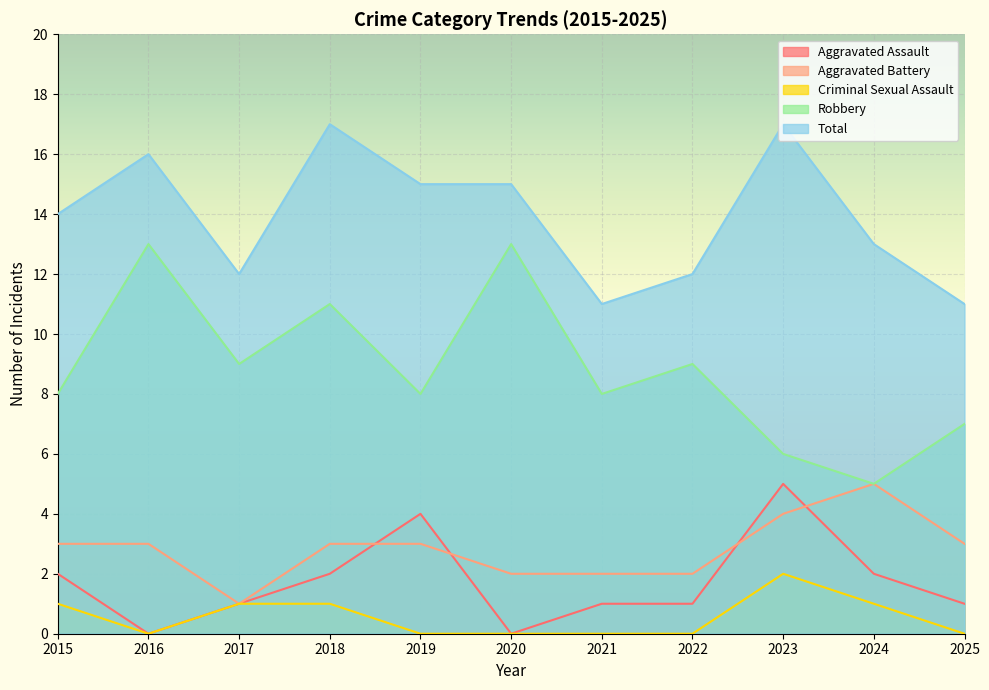

Is it true that Total equals 11 at 2025?

True